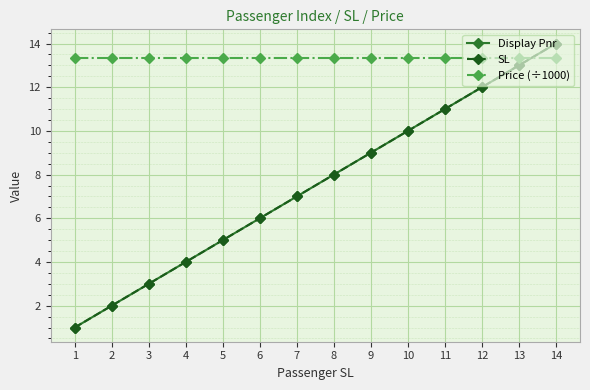

At 13, list the series in order from smallest to largest.

Display Pnr, SL, Price (÷1000)